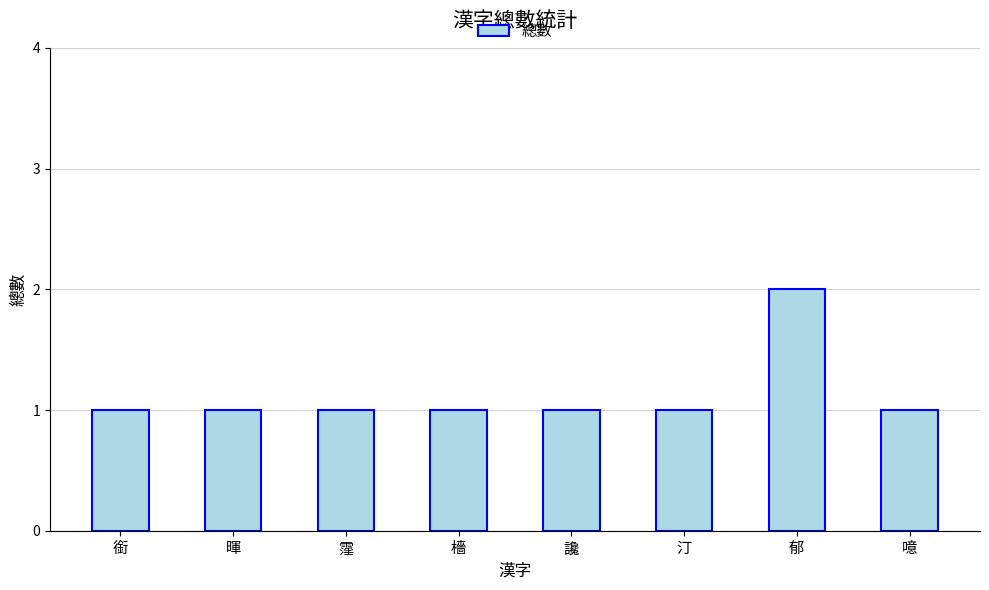

Which label corresponds to the largest value in the chart?

郁